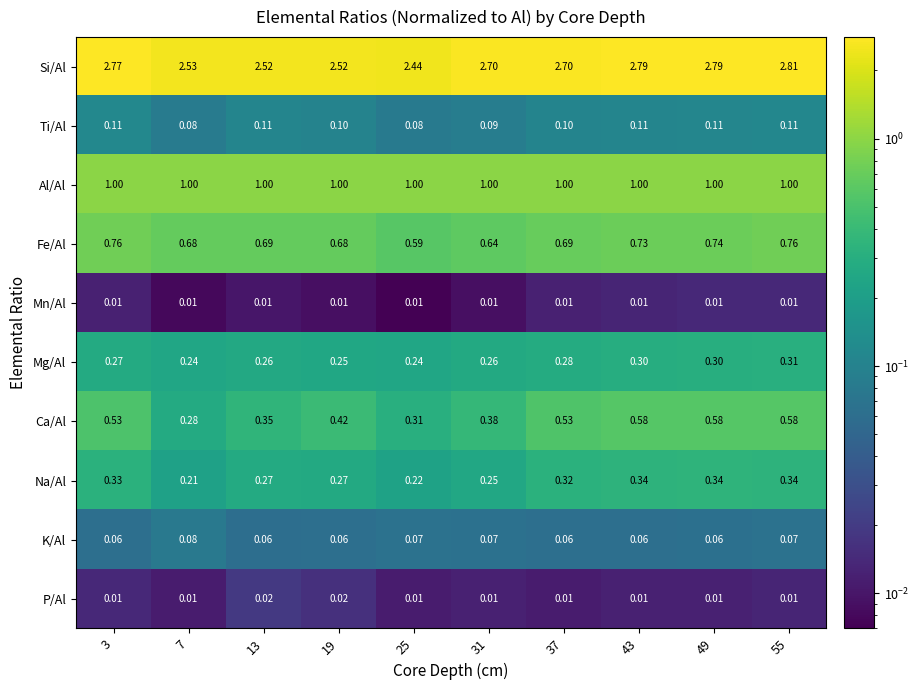

Is the value of Ca/Al at 25 greater than the value of Ti/Al at 37?

Yes